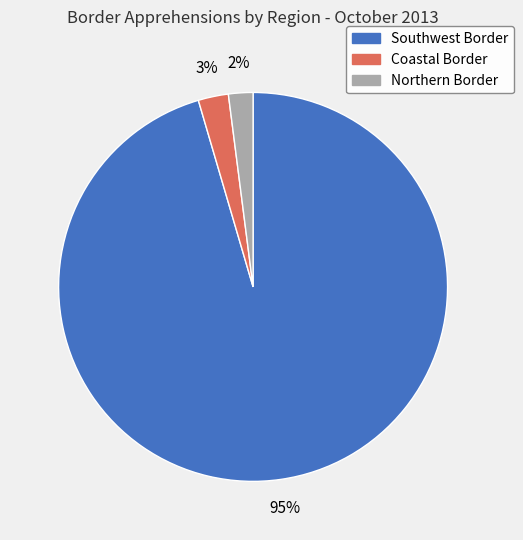

Between Southwest Border and Northern Border, which is larger?

Southwest Border